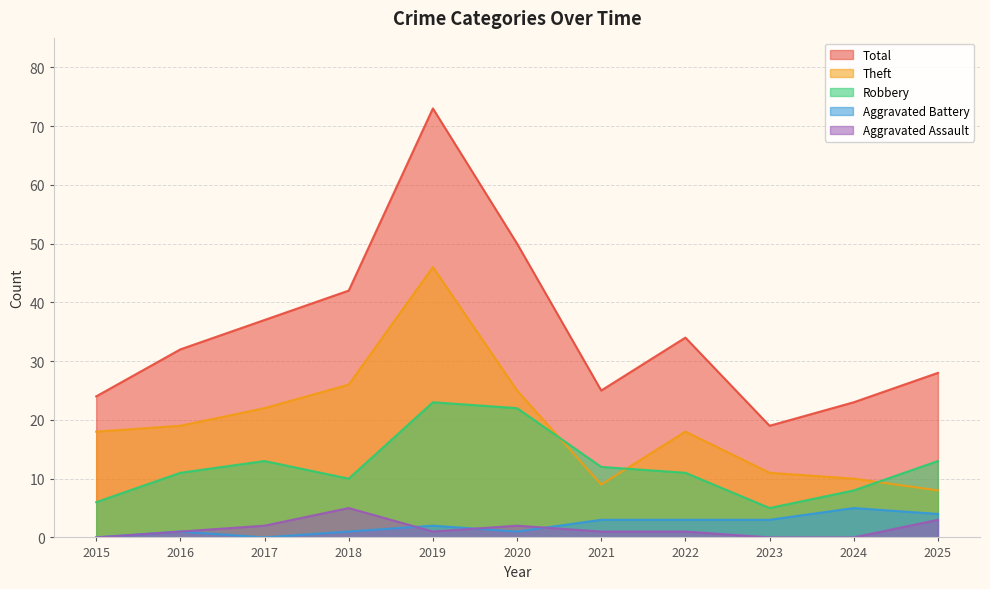

Which series has the largest total across all categories?

Total